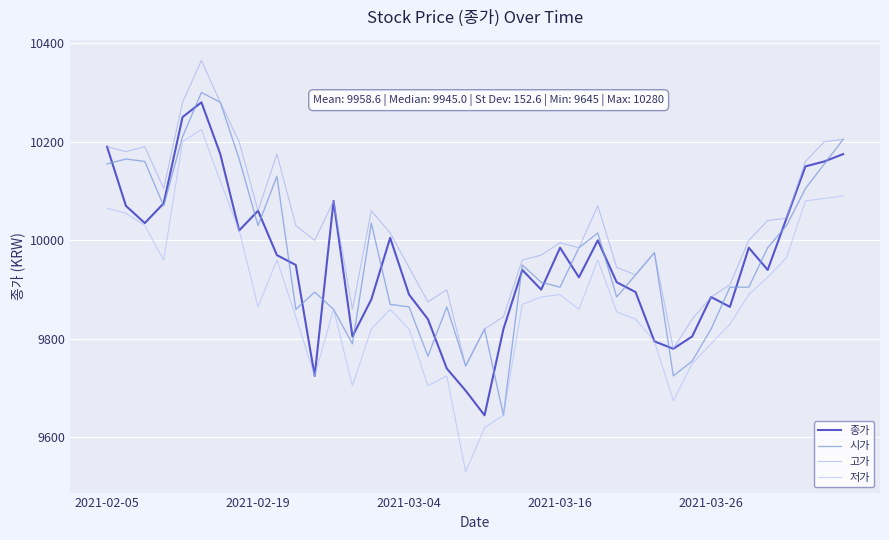

Reading right to left, transcribe all the data shown in this chart.

종가: 10175	10160	10150	10045	9940	9985	9865	9885	9805	9780	9795	9895	9915	10000	9925	9985	9900	9940	9820	9645	9695	9740	9840	9890	10005	9880	9805	10080	9725	9950	9970	10060	10020	10175	10280	10250	10075	10035	10070	10190
시가: 10205	10155	10105	10030	9985	9905	9905	9820	9755	9725	9975	9930	9885	10015	9985	9905	9915	9950	9645	9820	9745	9865	9765	9865	9870	10035	9790	9860	9895	9860	10130	10030	10165	10280	10300	10210	10070	10160	10165	10155
고가: 10205	10200	10160	10045	10040	10000	9910	9885	9840	9780	9975	9930	9945	10070	9985	9995	9970	9960	9845	9820	9745	9900	9875	9945	10015	10060	9860	10080	10000	10030	10175	10060	10200	10280	10365	10280	10105	10190	10180	10190
저가: 10090	10085	10080	9965	9925	9890	9830	9790	9750	9675	9795	9840	9855	9960	9860	9890	9885	9870	9645	9620	9530	9725	9705	9820	9860	9820	9705	9860	9725	9845	9960	9865	10020	10120	10225	10200	9960	10030	10055	10065